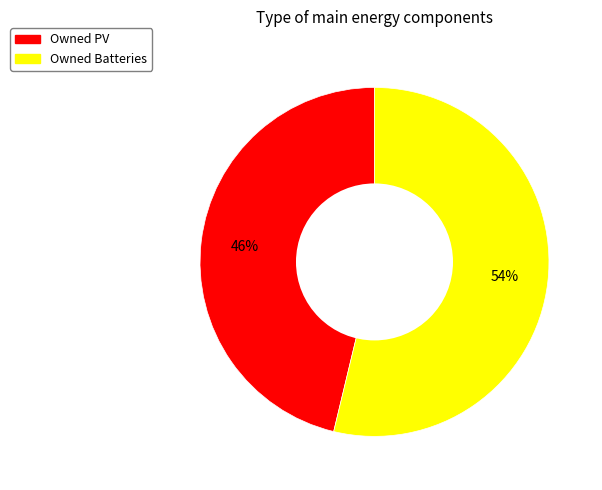

Rank the categories by value from lowest to highest.

Owned PV, Owned Batteries